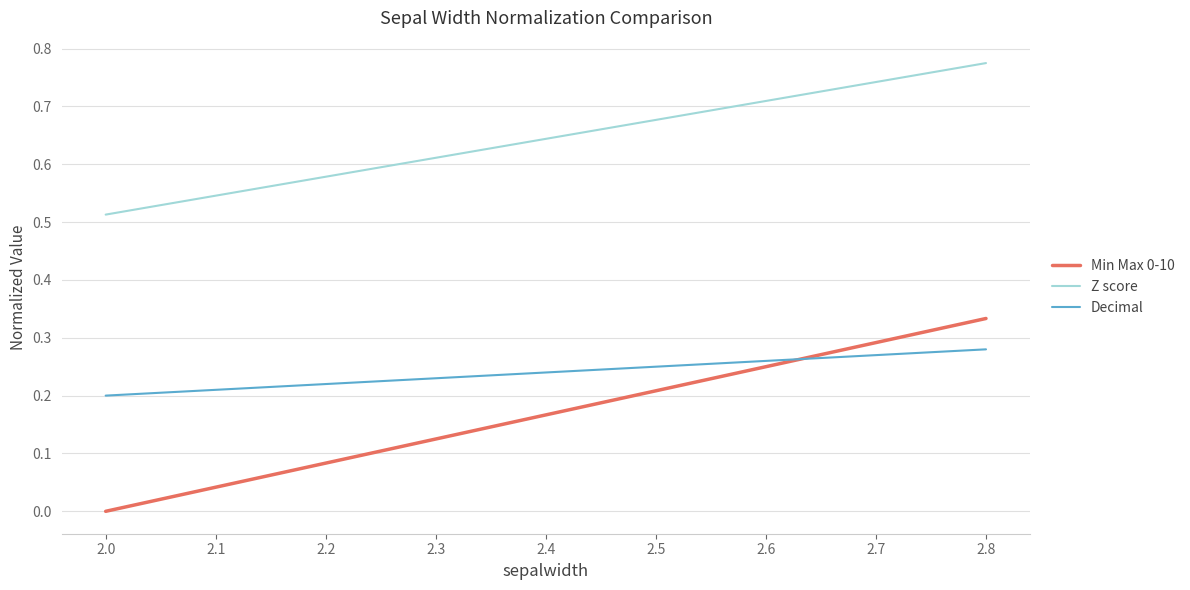

List the series in order of their peak value, highest first.

Z score, Min Max 0-10, Decimal